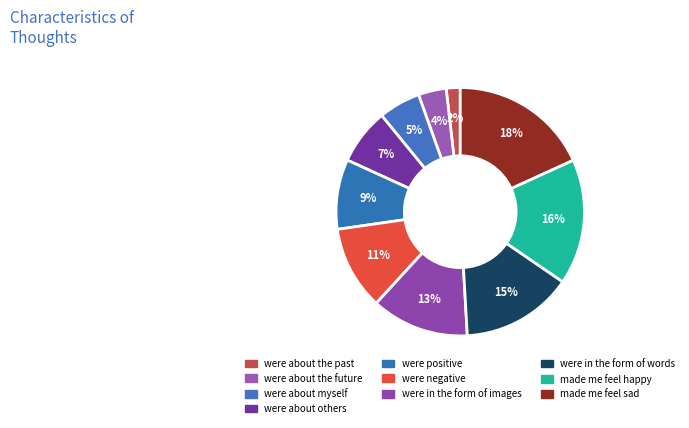

Is were positive the majority of the pie?

No